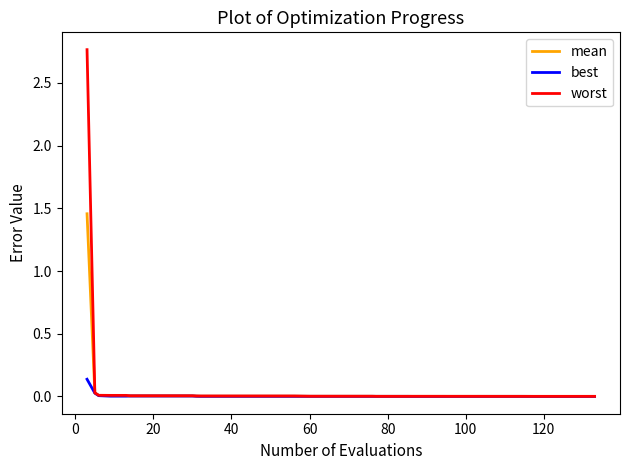

How many lines are shown in the chart?

3